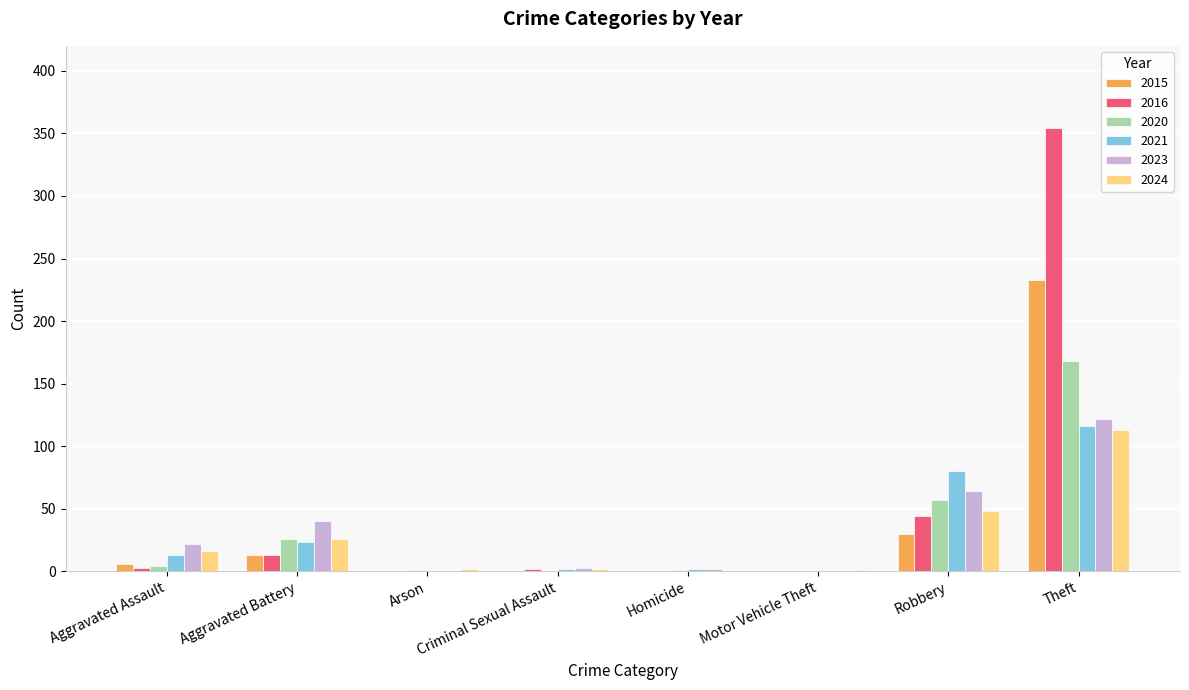

At which category is the sum across all series the highest?

Theft